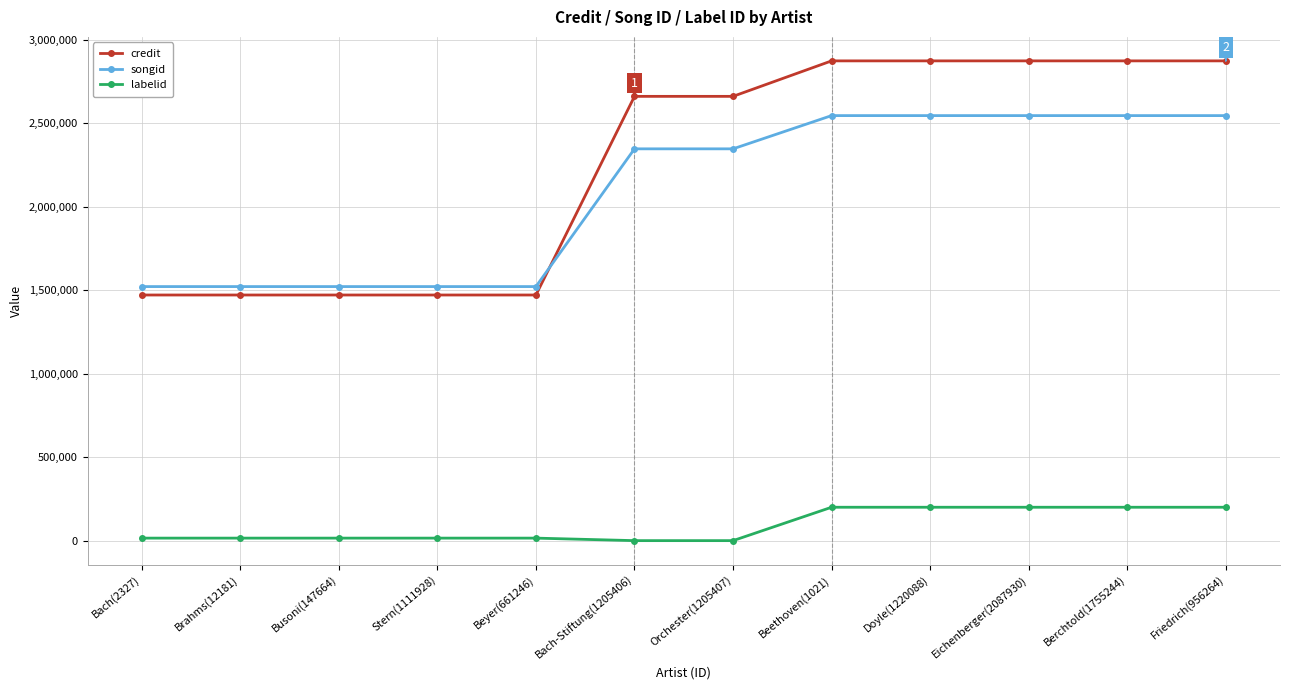

What is the spread (max minus min) of values at Brahms(12181)?

1507437